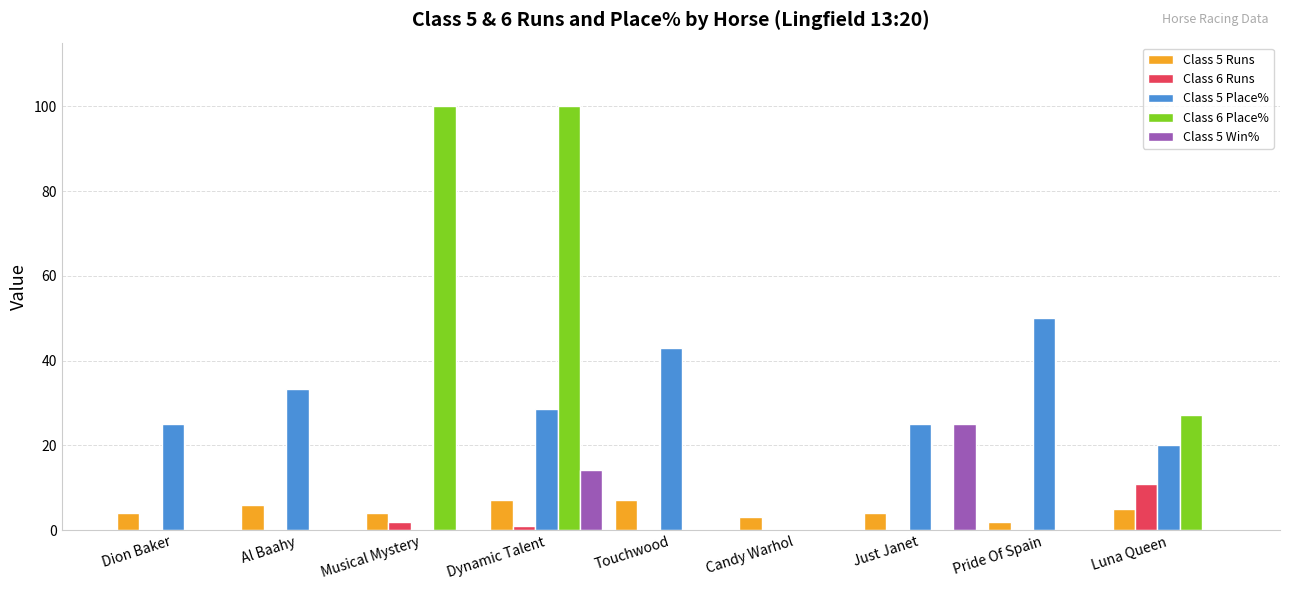

Is it true that Class 6 Runs equals 5.7 at Dion Baker?

False